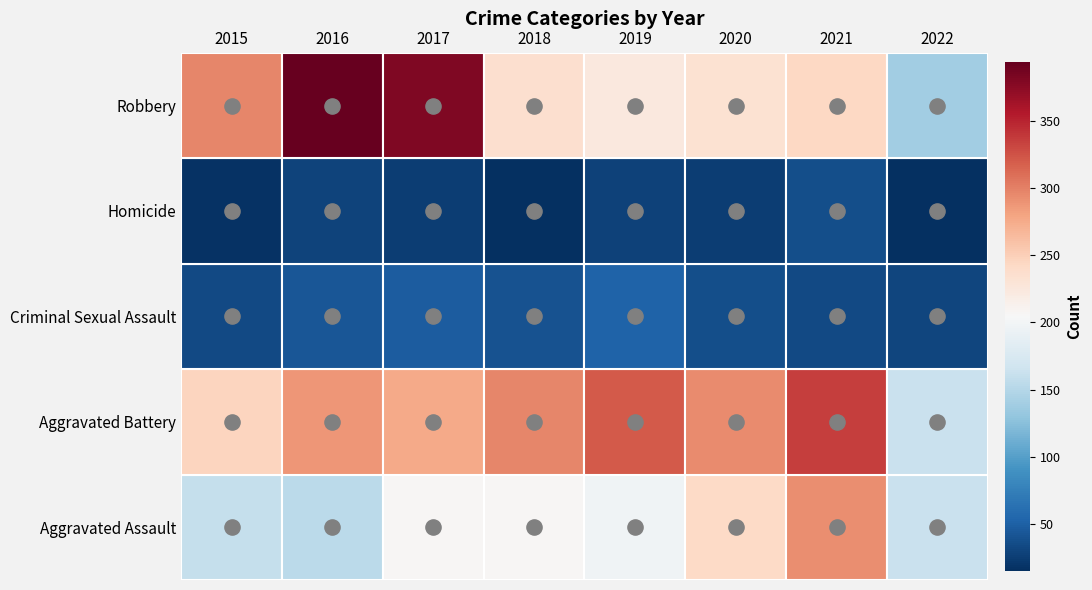

What is the difference between the maximum and minimum values in the Aggravated Assault series?

138